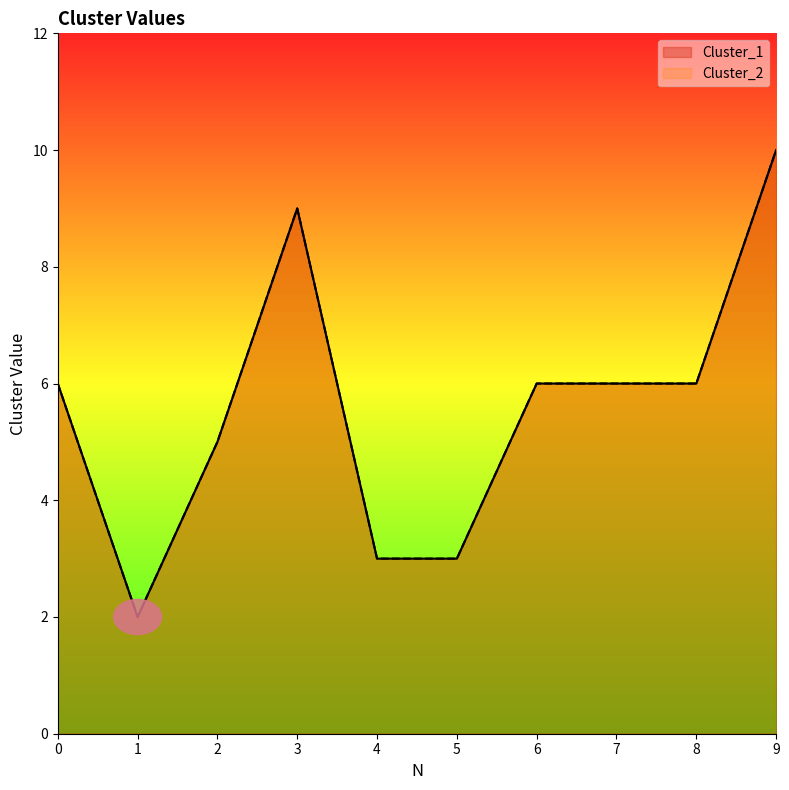

Which category has the lowest value in the Cluster_2 series?

1